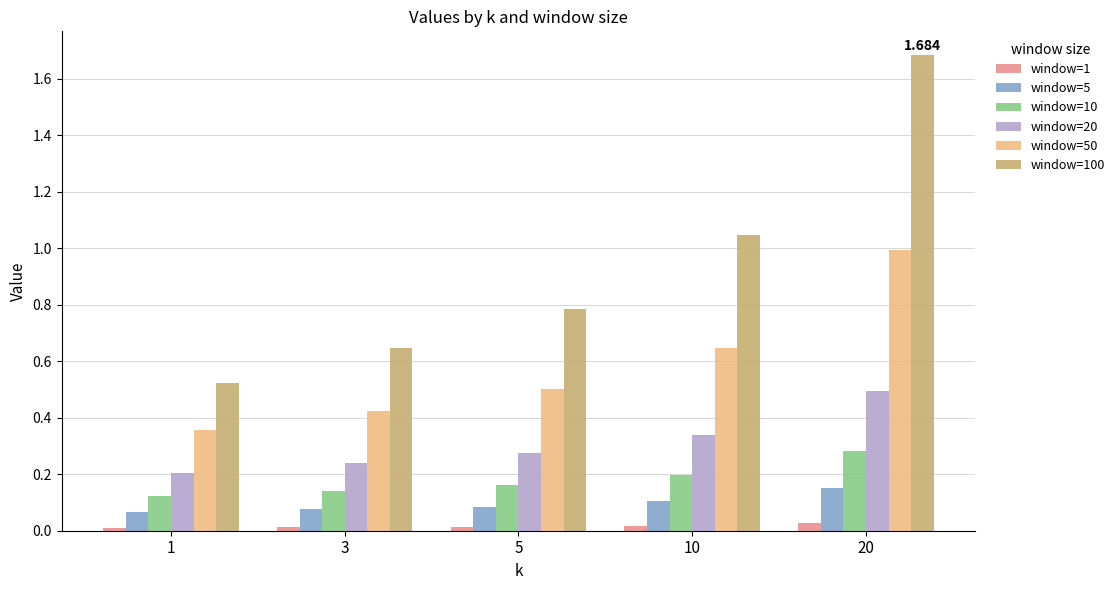

The value of window=5 at 10 is 0.1. True or false?

True